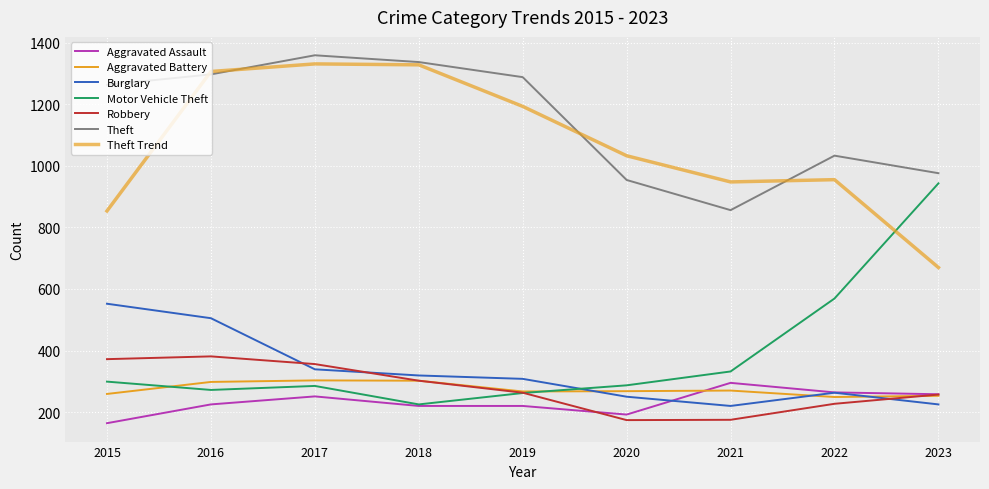

At which label does Motor Vehicle Theft reach its minimum?

2018